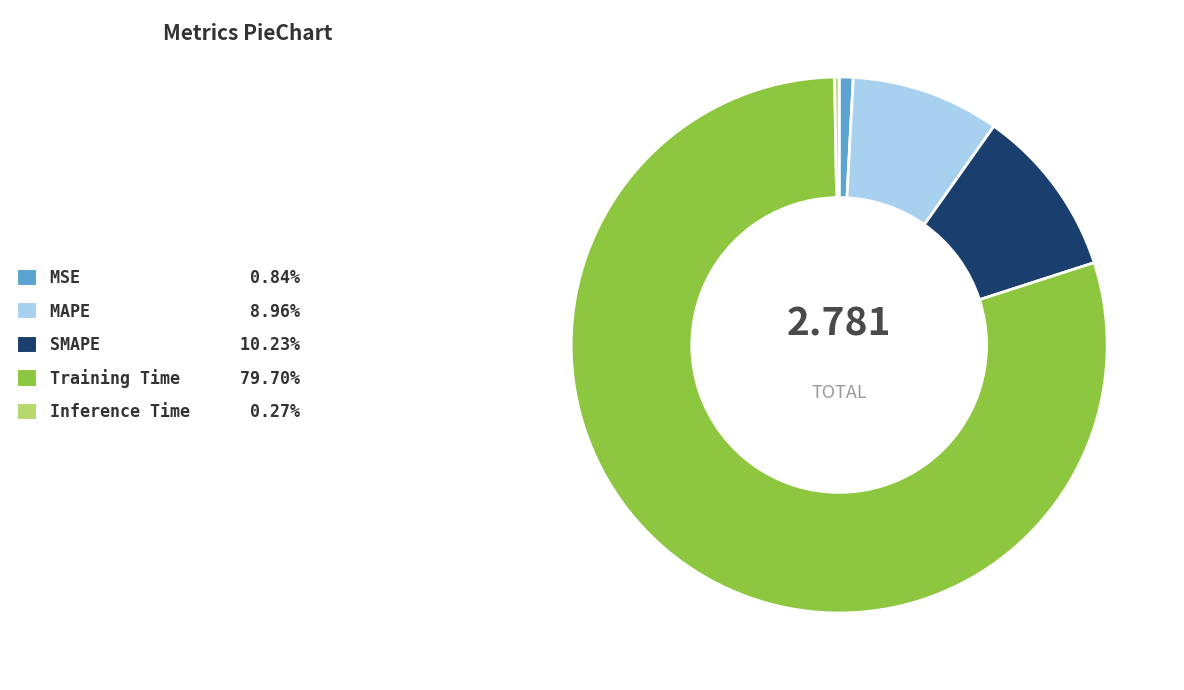

Is the sum of SMAPE 10.23% and MSE 0.84% greater than half?

No